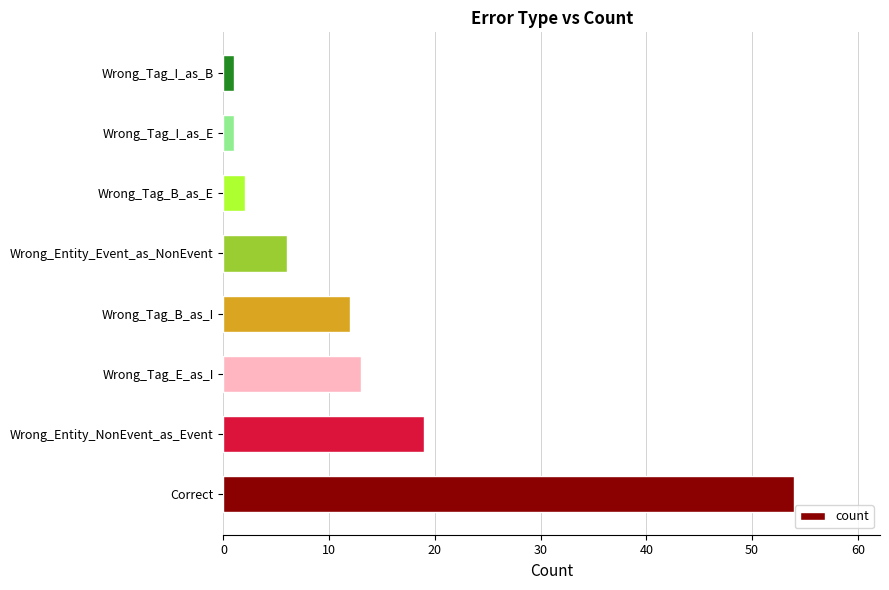

What is the average value?

14